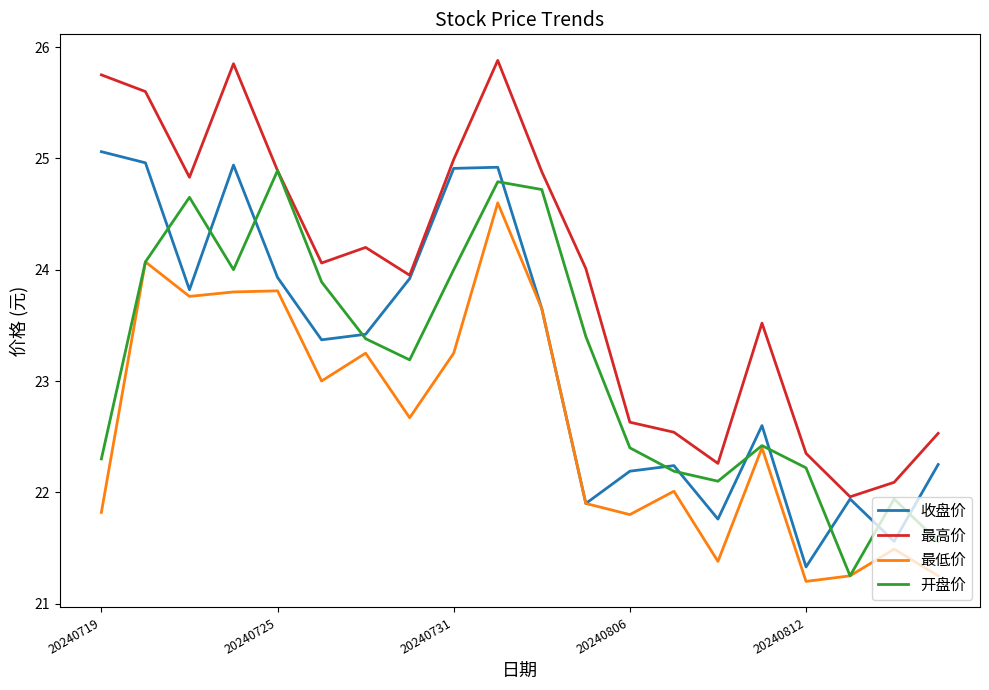

Which series has the largest range (max minus min)?

最高价